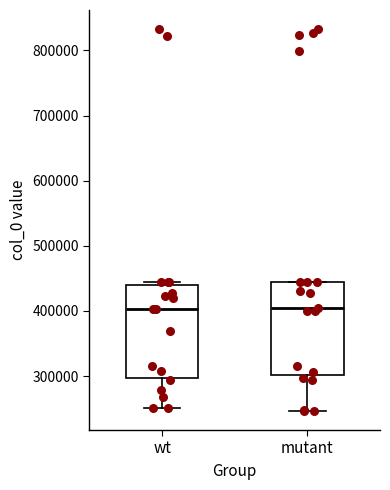

Where is the lower edge of the box for wt on the y-axis? The values are not printed on the chart, so give them approximately, as read against the axis.

300000